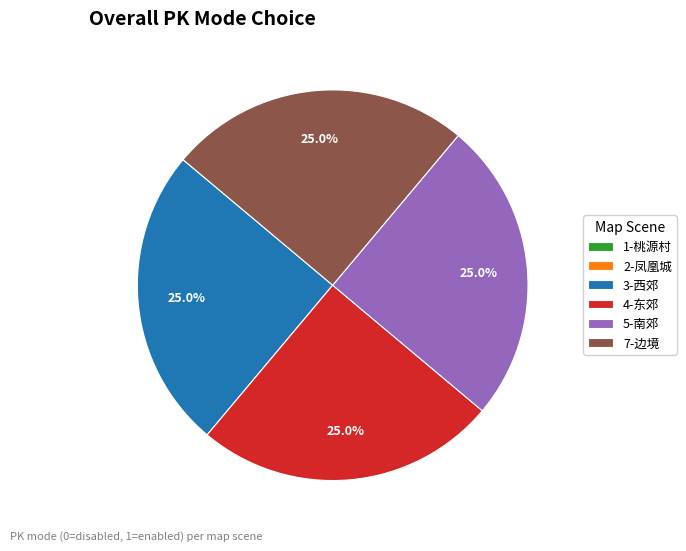

Is it true that 3-西郊 is 14% of the pie?

False